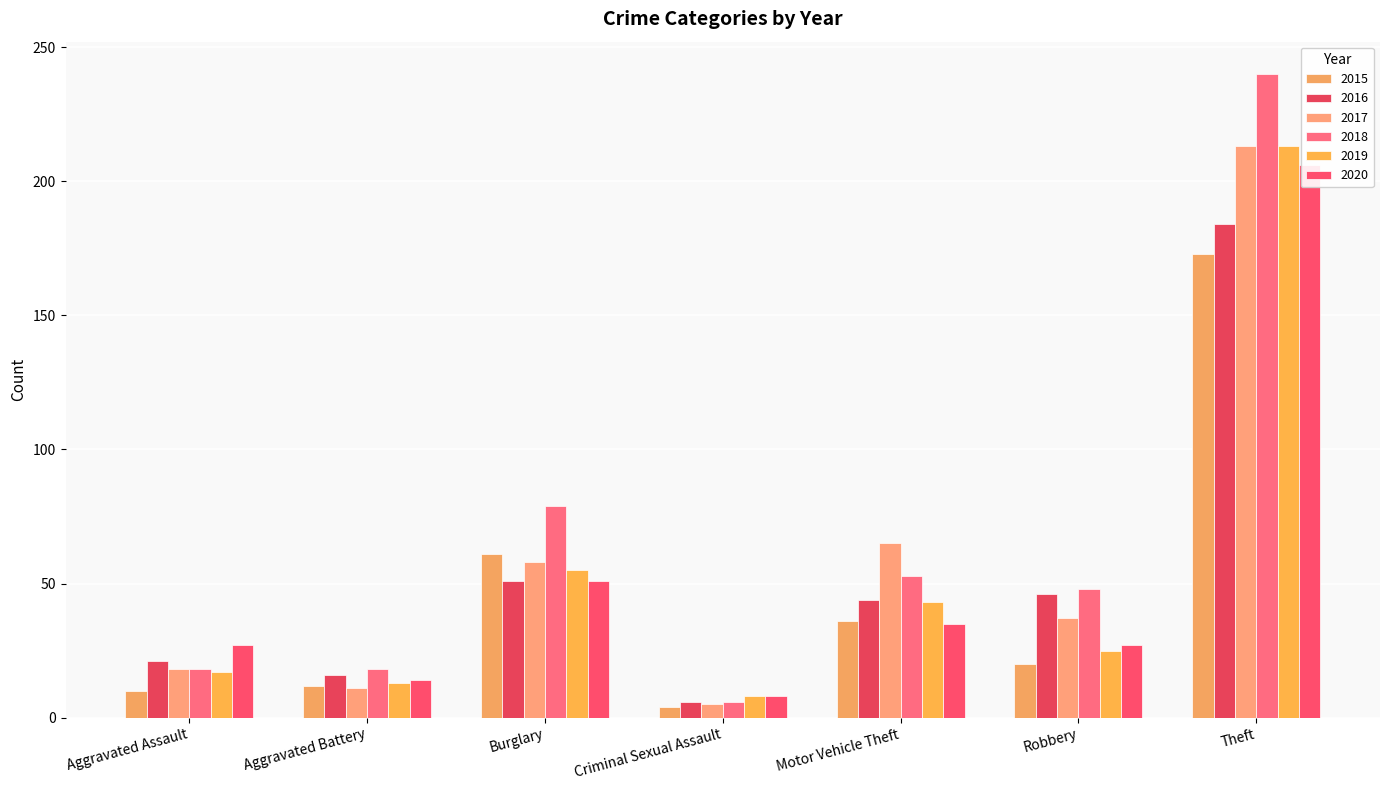

Which series changed the most between Aggravated Battery and Criminal Sexual Assault?

2018